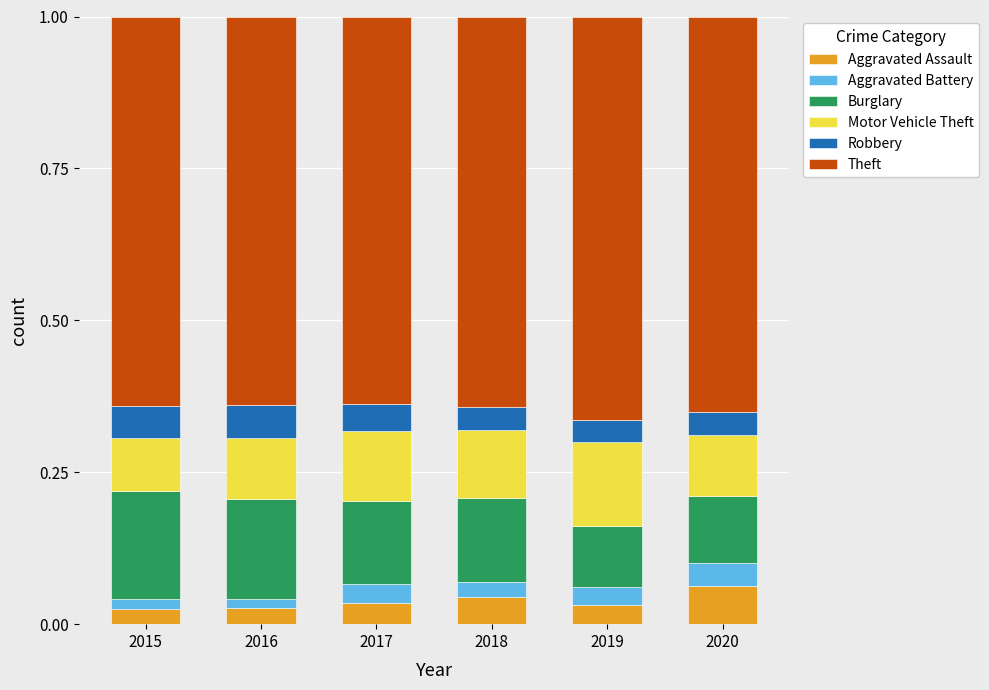

Is it true that Aggravated Assault equals 0.1 at 2018?

False